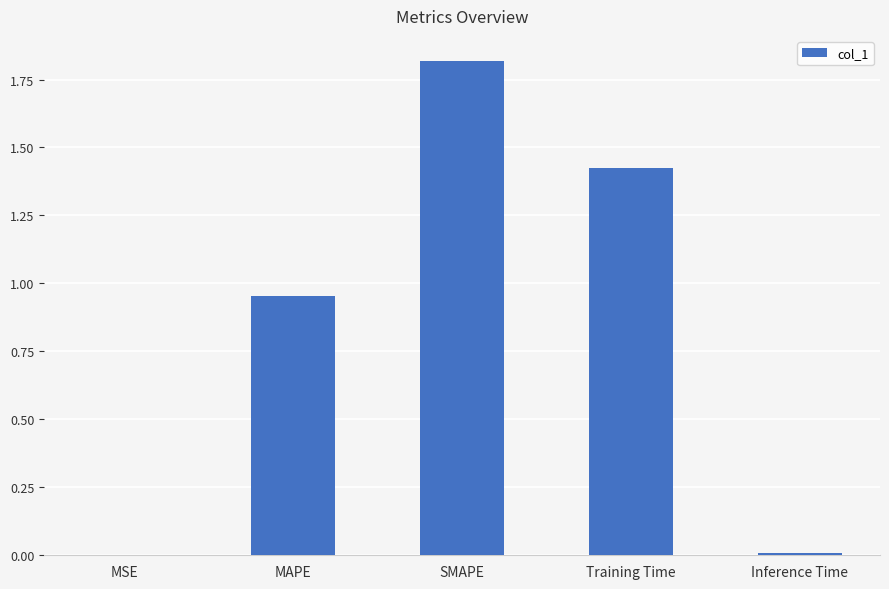

Which category has the highest value across all series?

SMAPE